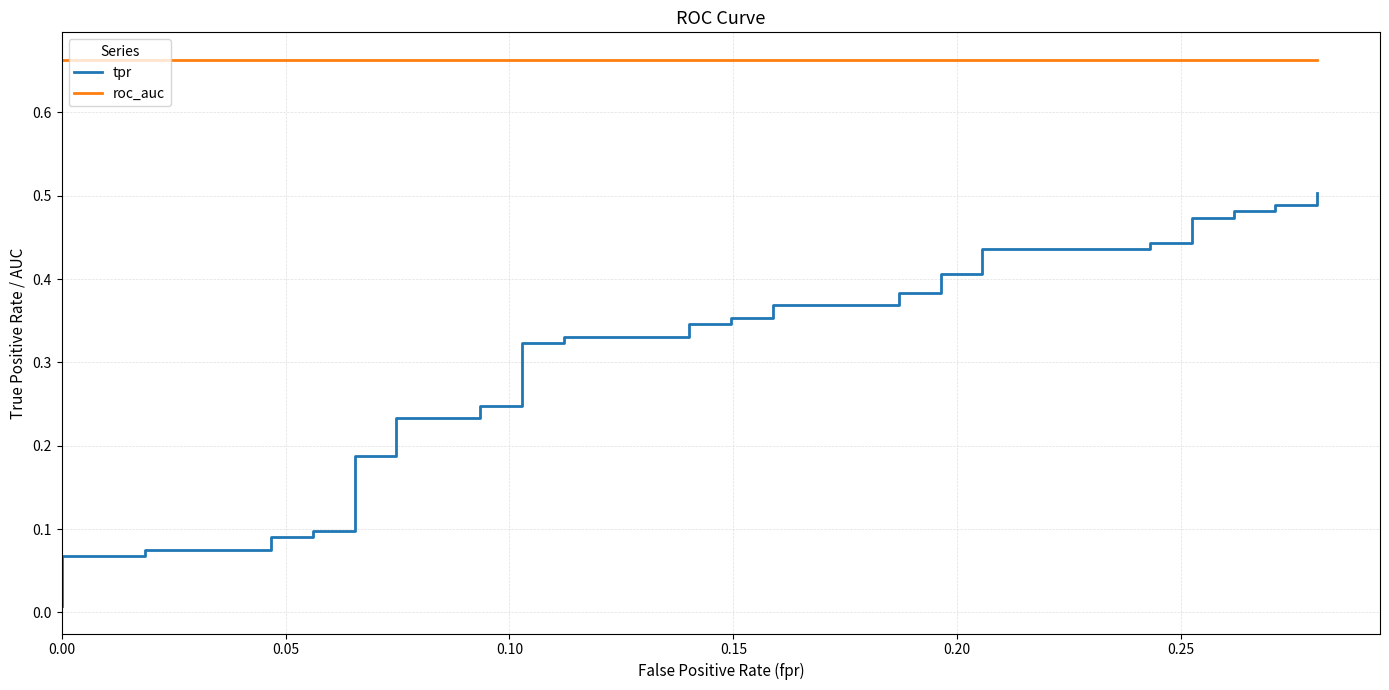

Reading left to right, extract all data points from this chart.

tpr: 0.0	0.1	0.1	0.1	0.1	0.1	0.1	0.1	0.1	0.2	0.2	0.2	0.2	0.2	0.2	0.3	0.3	0.3	0.3	0.3	0.3	0.4	0.4	0.4	0.4	0.4	0.4	0.4	0.4	0.4	0.4	0.4	0.4	0.5	0.5	0.5	0.5	0.5	0.5	0.5
roc_auc: 0.7	0.7	0.7	0.7	0.7	0.7	0.7	0.7	0.7	0.7	0.7	0.7	0.7	0.7	0.7	0.7	0.7	0.7	0.7	0.7	0.7	0.7	0.7	0.7	0.7	0.7	0.7	0.7	0.7	0.7	0.7	0.7	0.7	0.7	0.7	0.7	0.7	0.7	0.7	0.7